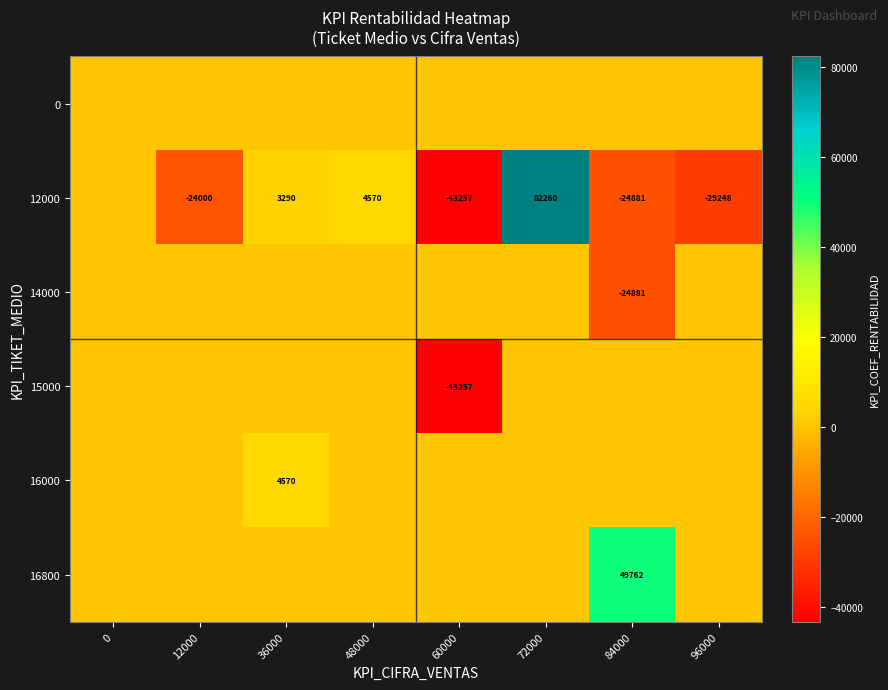

The 12000 series shows 112008 at 72000. True or false?

False